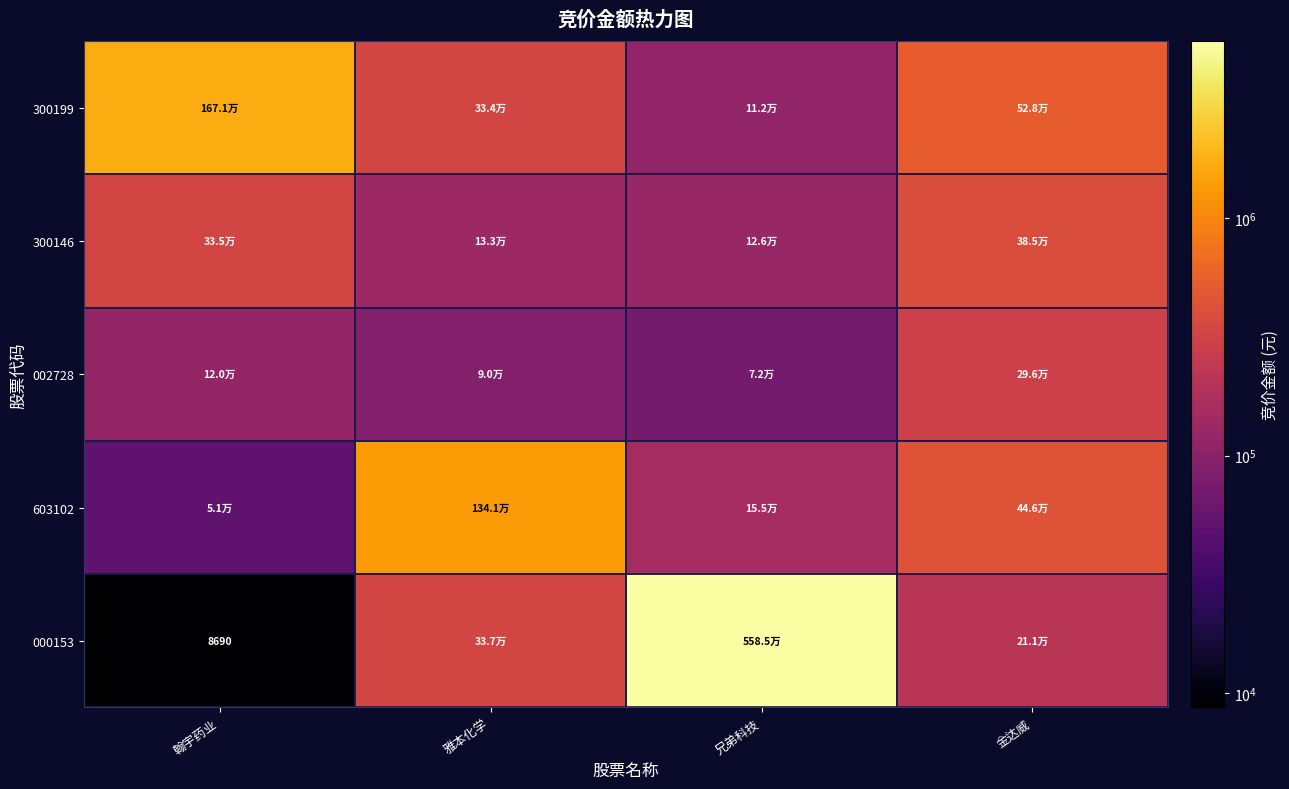

The value of 000153 at 翰宇药业 is 8690. True or false?

True